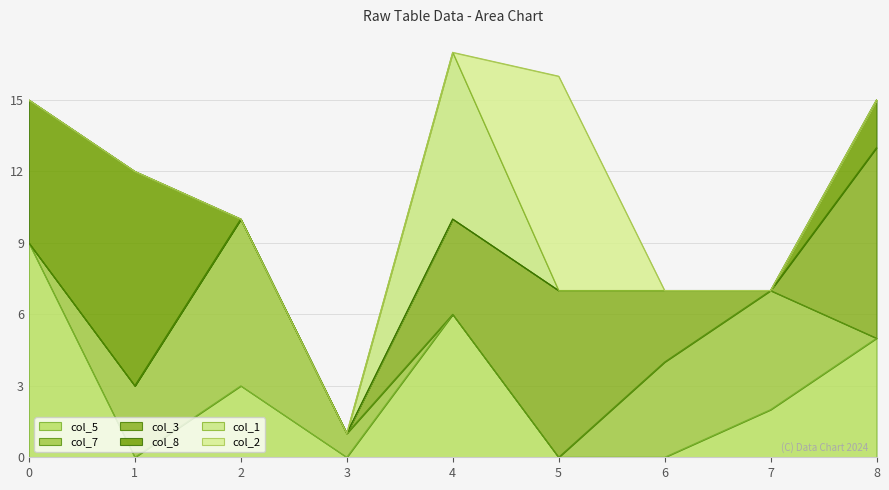

Reading right to left, transcribe all the data shown in this chart.

col_5: 5	2	0	0	6	0	3	0	9
col_7: 0	5	4	0	0	1	7	3	0
col_3: 8	0	3	7	4	0	0	0	0
col_8: 2	0	0	0	0	0	0	9	6
col_1: 0	0	0	0	7	0	0	0	0
col_2: 0	0	0	9	0	0	0	0	0